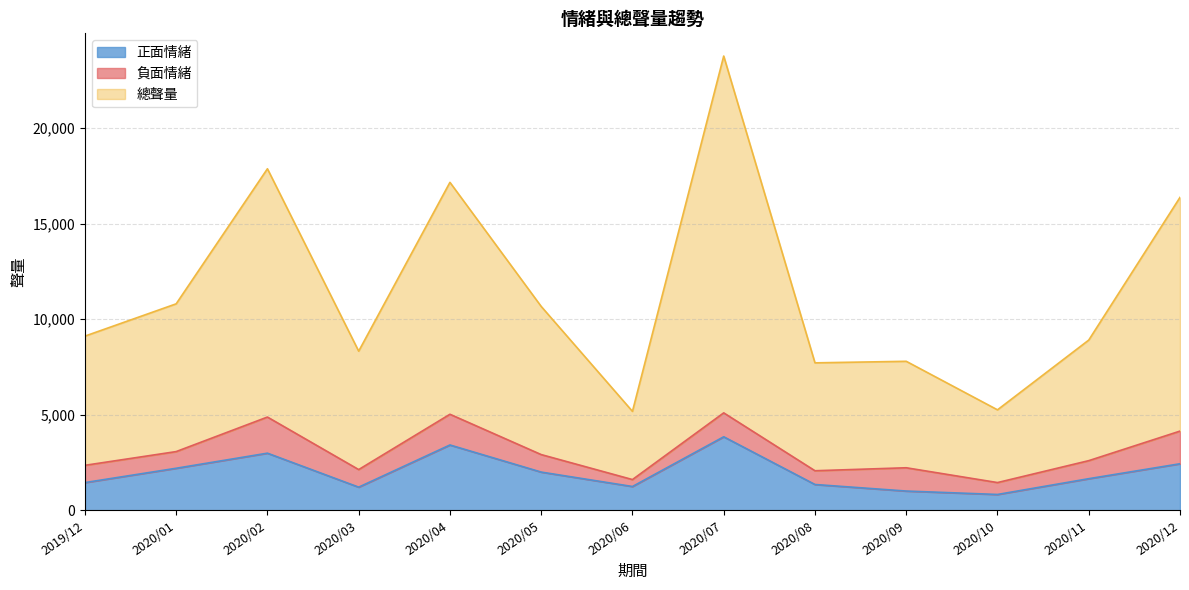

True or false: 總聲量 and 正面情緒 intersect in this chart.

False